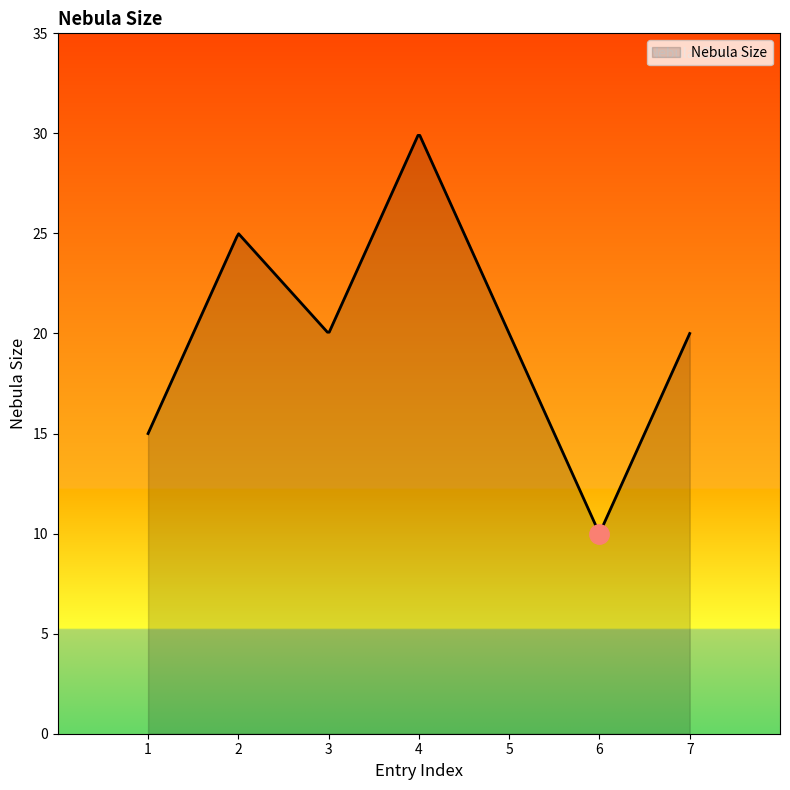

What is the minimum value shown in the chart?

10.0